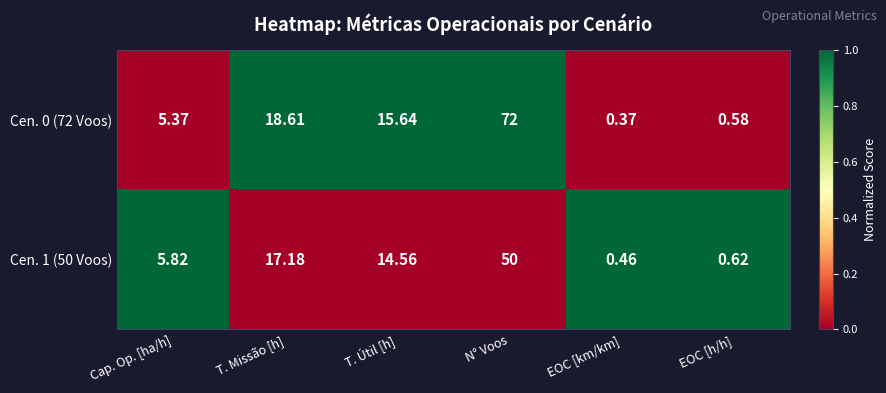

Which category has the lowest value across all series?

EOC [km/km]